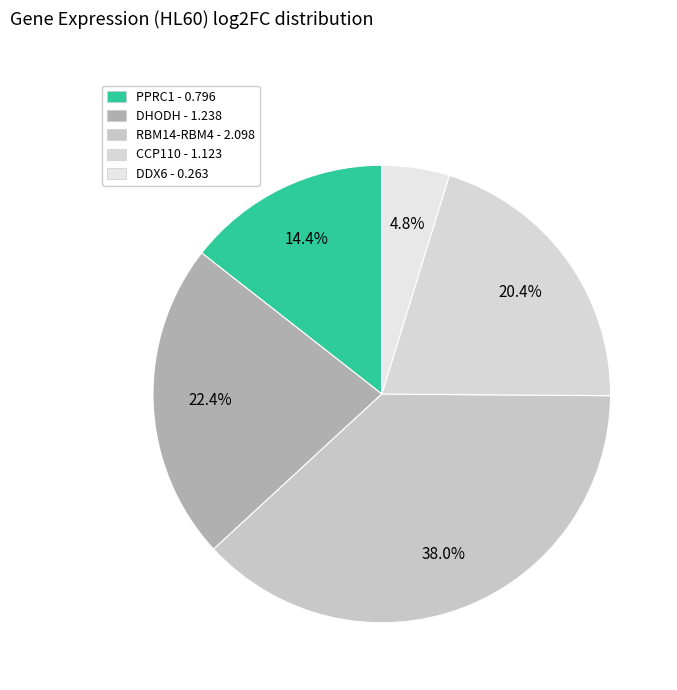

What is the total percentage of DDX6 and DHODH?

27.2%